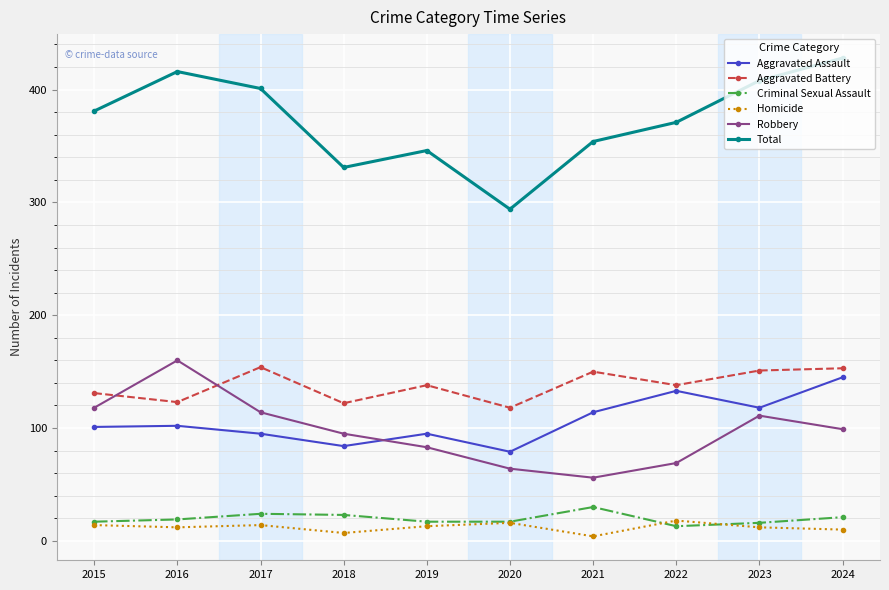

At 2019, list the series in order from largest to smallest.

Total, Aggravated Battery, Aggravated Assault, Robbery, Criminal Sexual Assault, Homicide